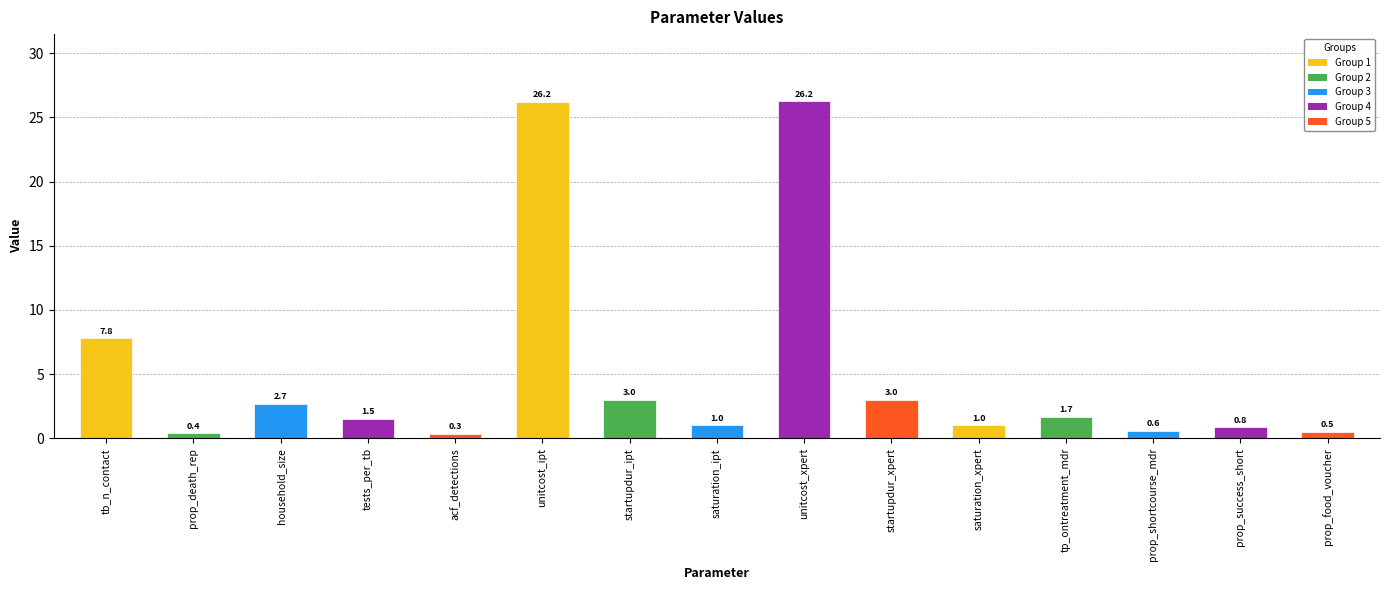

What is the difference between the values at tests_per_tb and household_size?

1.2